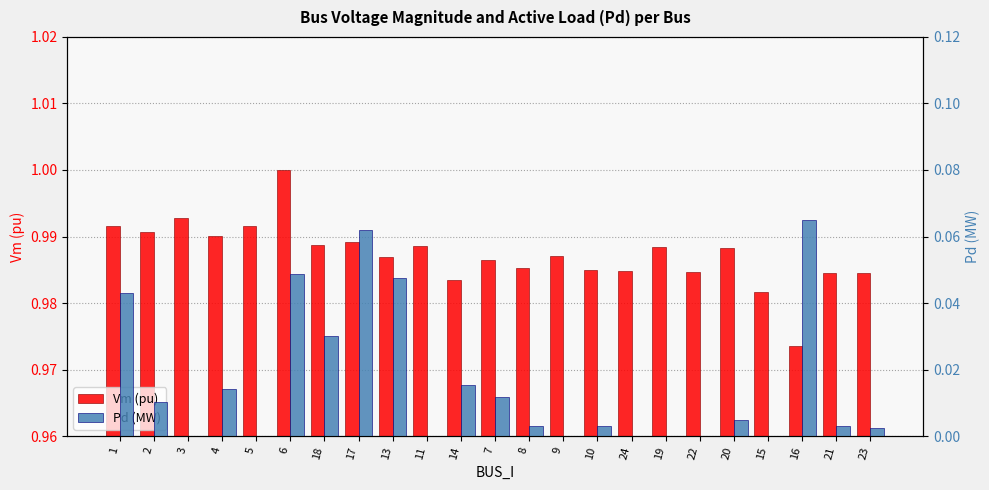

Read the Vm value at 5.

1.0